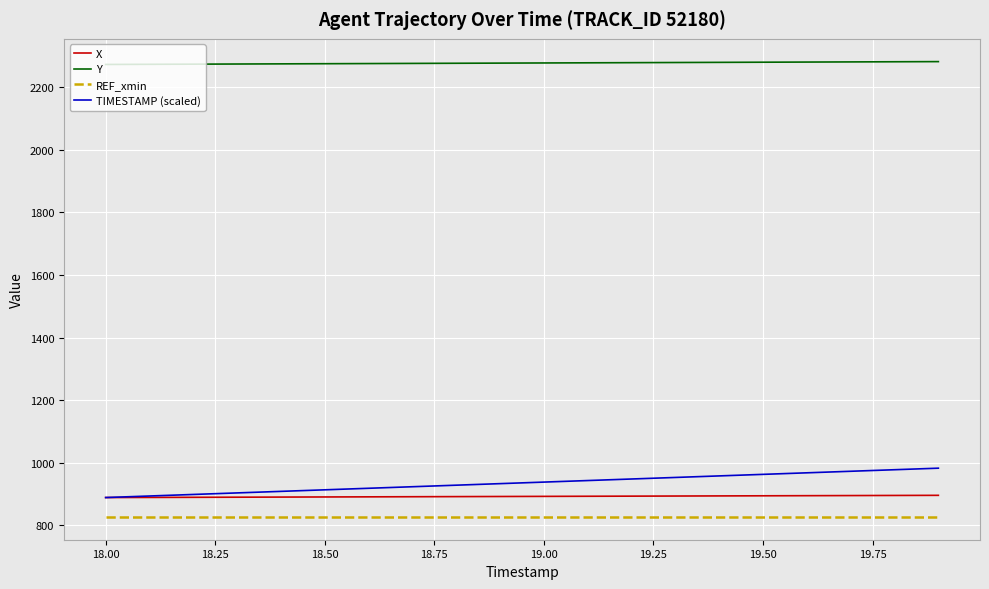

What is the sum of all Y values?

45543.5